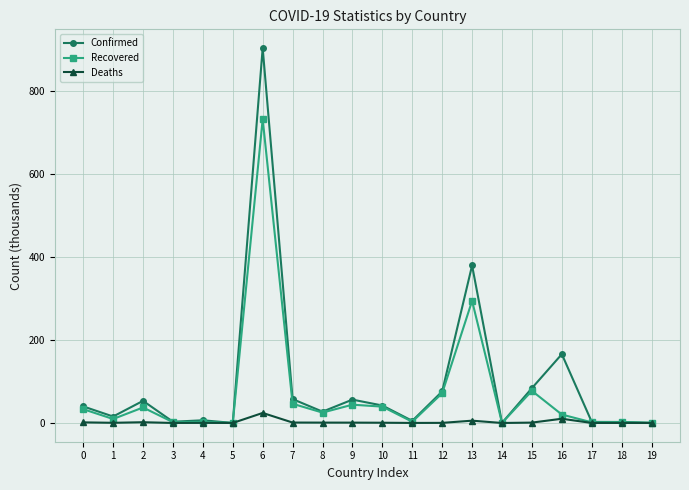

What is the value of the Recovered point at the 17th from the left?

20.3